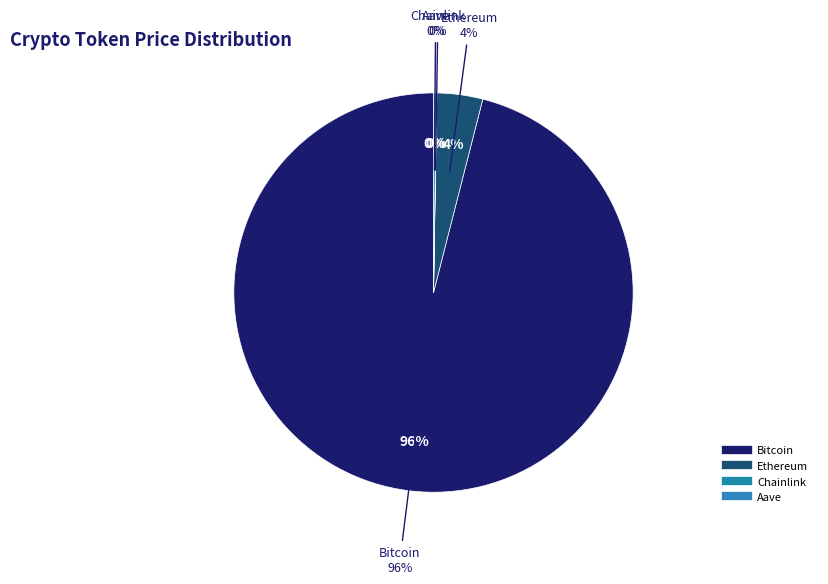

To the nearest percent, what is the average slice percentage?

25%